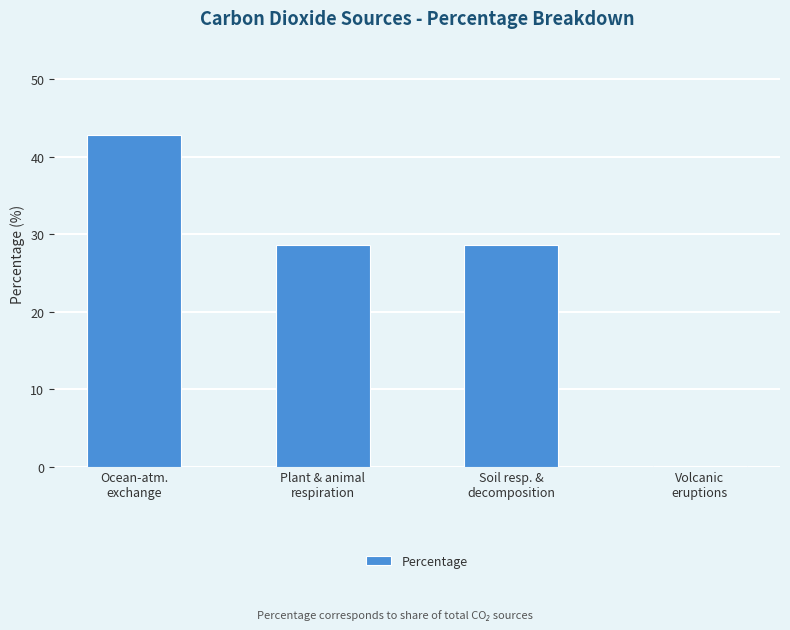

What is the sum of all values?

100.0